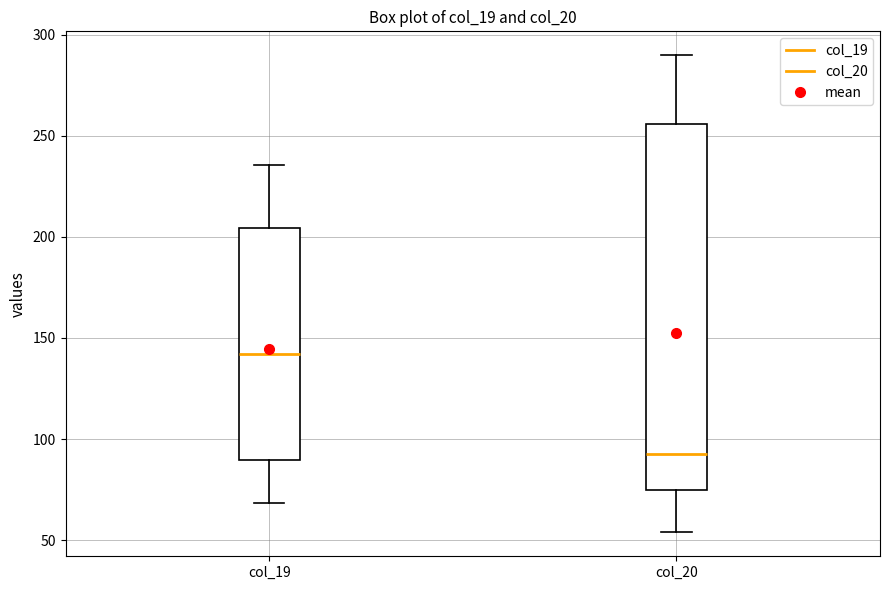

Reading left to right, read every box against the y-axis: the position of its median line, the range the box covers, and the ends of its whiskers. The values are not printed on the chart, so give them approximately, as read against the axis.

col_19: median 140, box 90 to 205, whiskers 70 to 235
col_20: median 95, box 75 to 255, whiskers 55 to 290